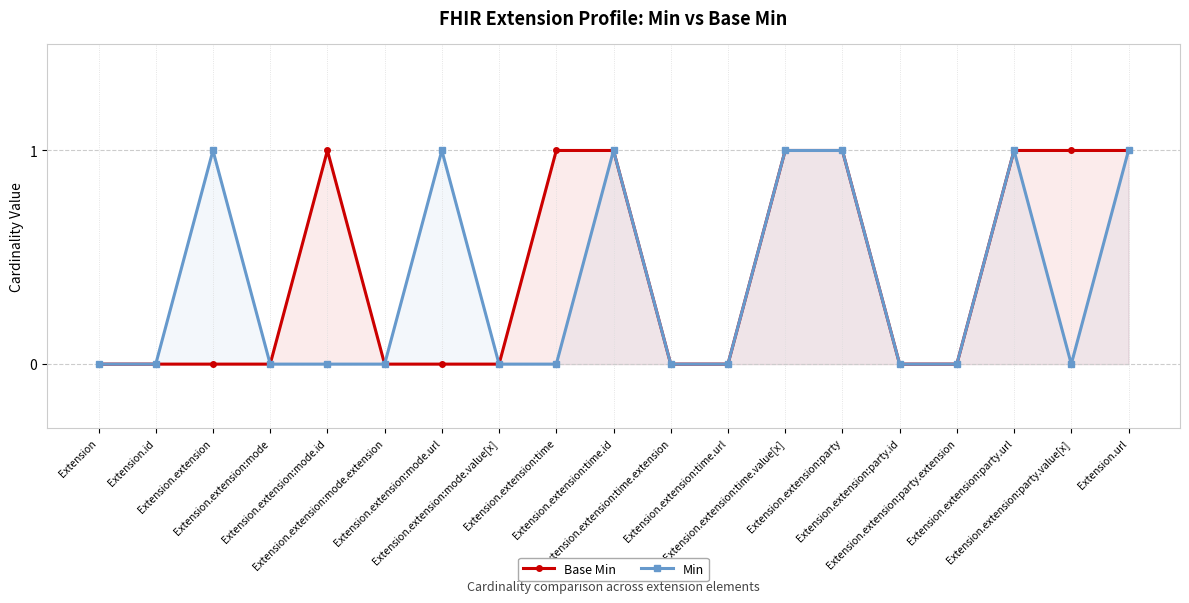

What are all the series names shown in the legend?

Base Min, Min